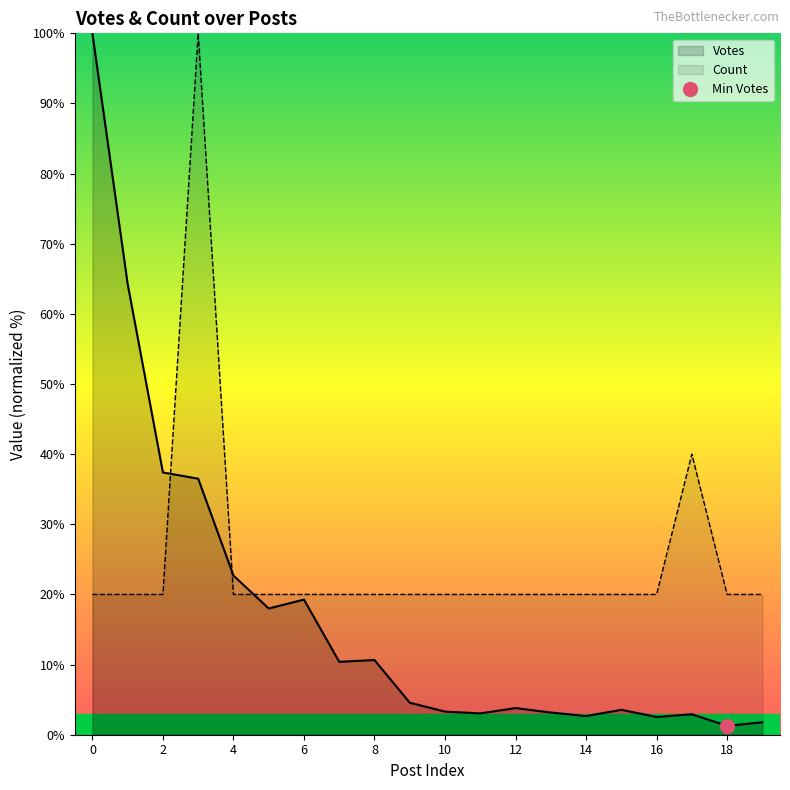

Between 8 and 19, which is larger?

8